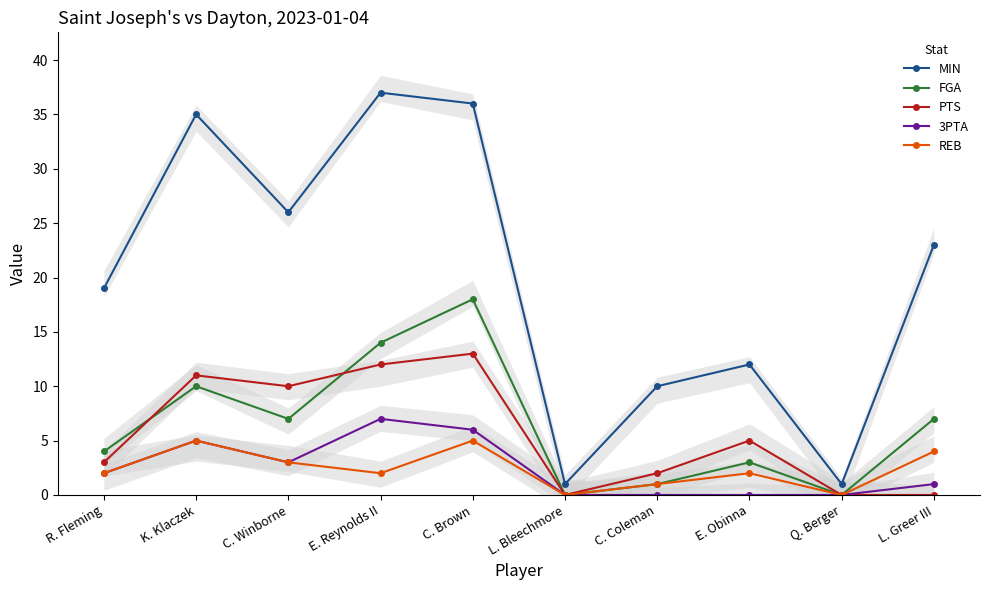

At how many categories does at least one series exceed 36?

1